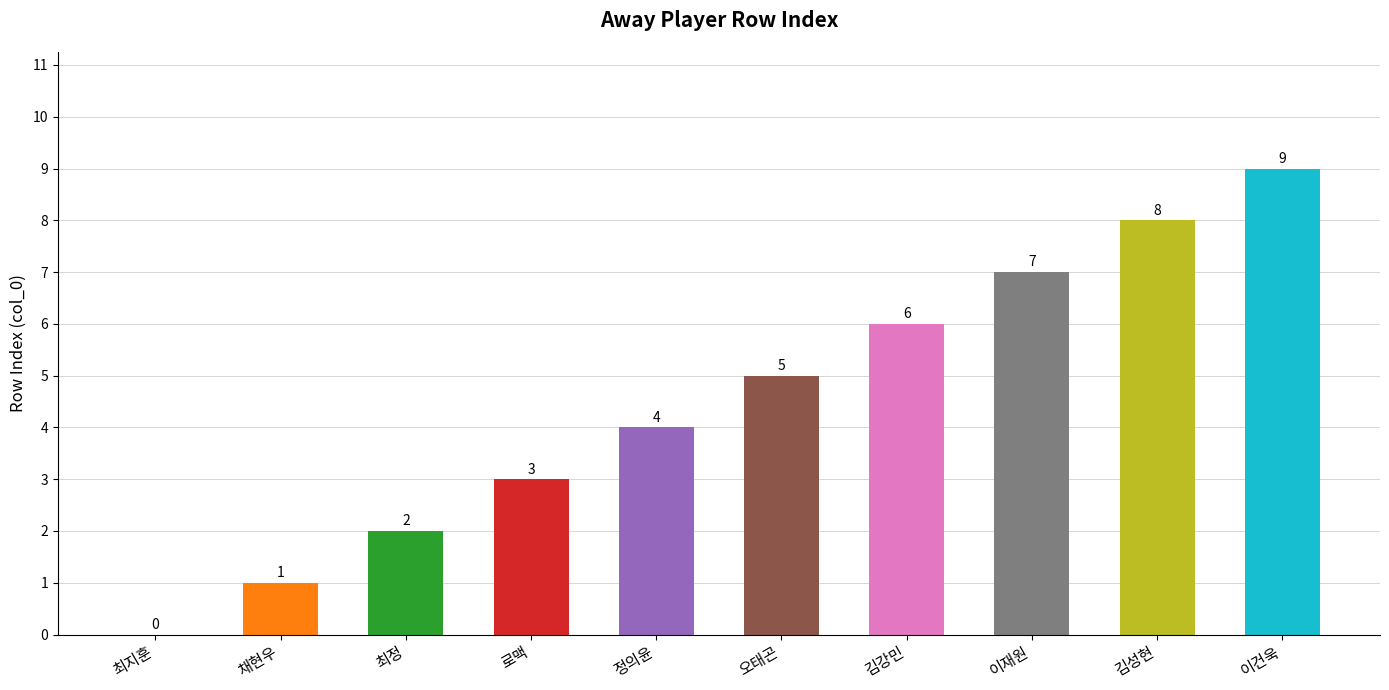

What is the maximum value shown in the chart?

9